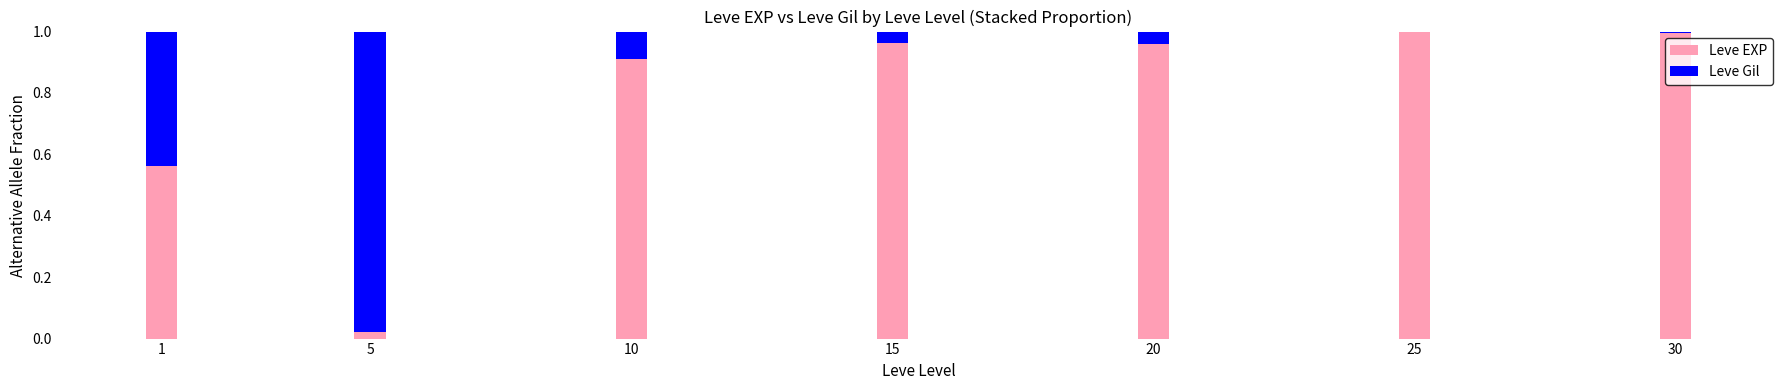

Is it true that Leve EXP equals 0.0 at 5?

True